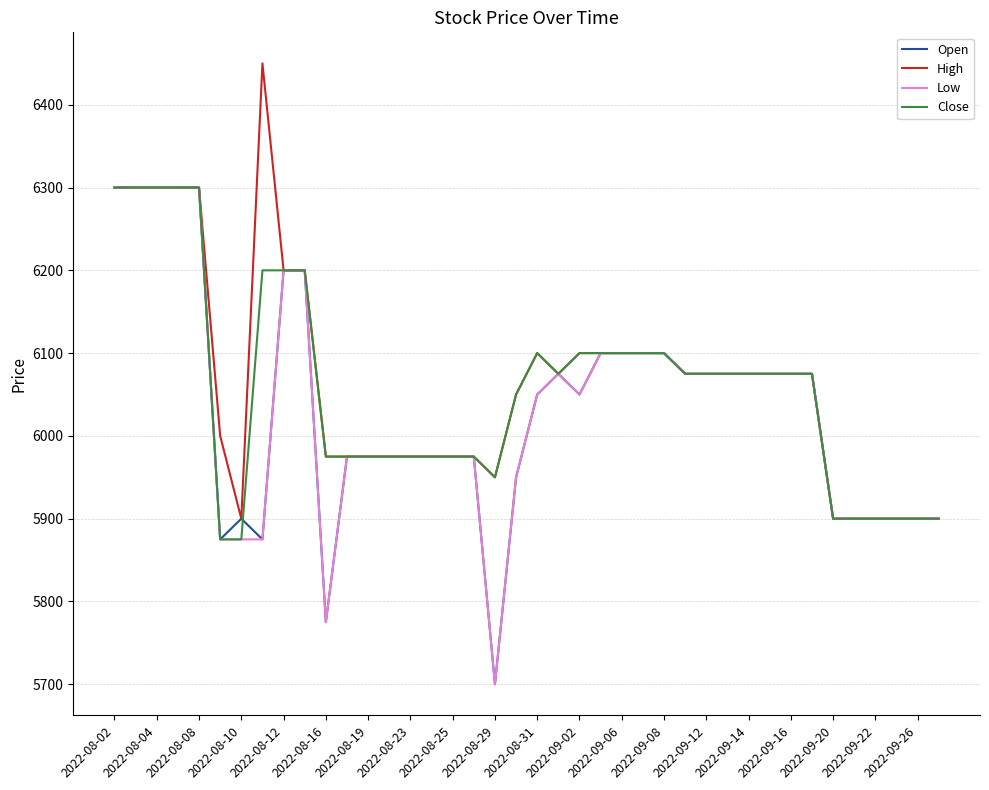

What is the sum of all Low values?

241275